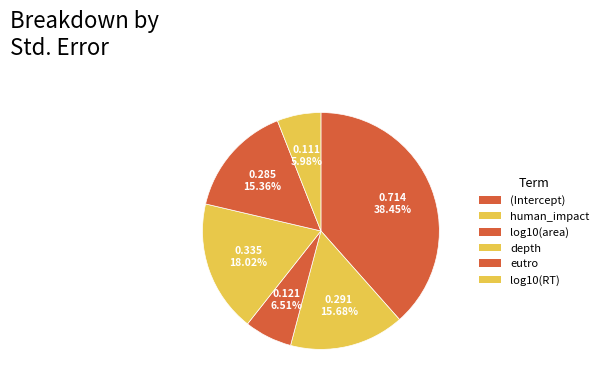

Does eutro account for over 50% of the chart?

No